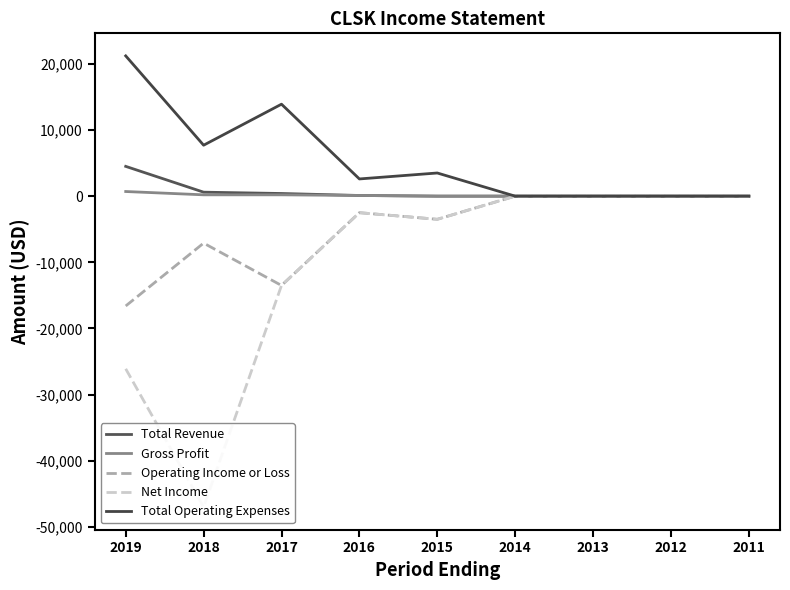

Which category has the lowest value in the Net Income series?

2018